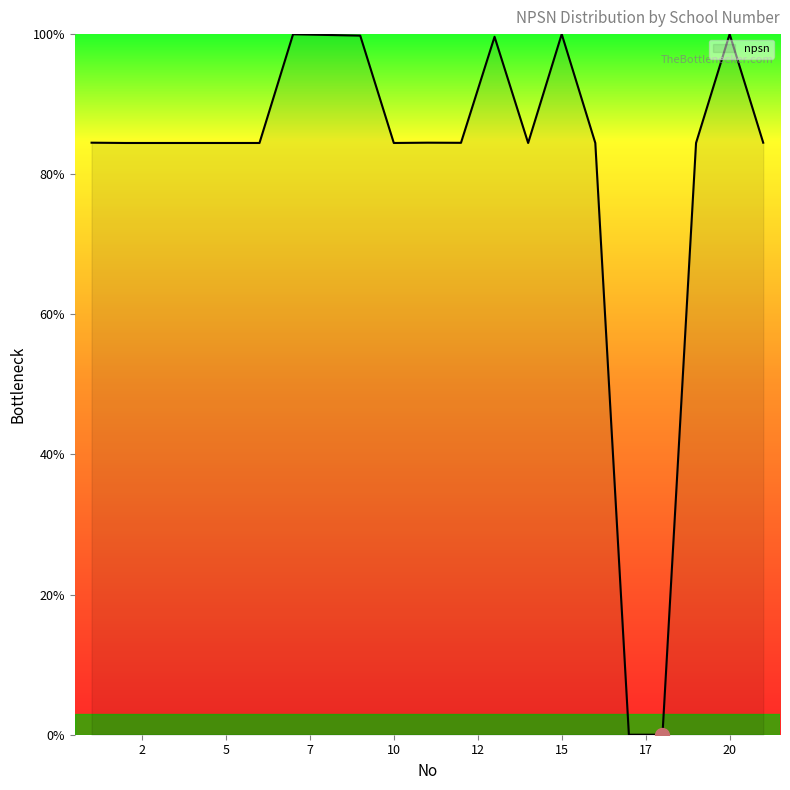

What is the greatest value displayed?

100.0